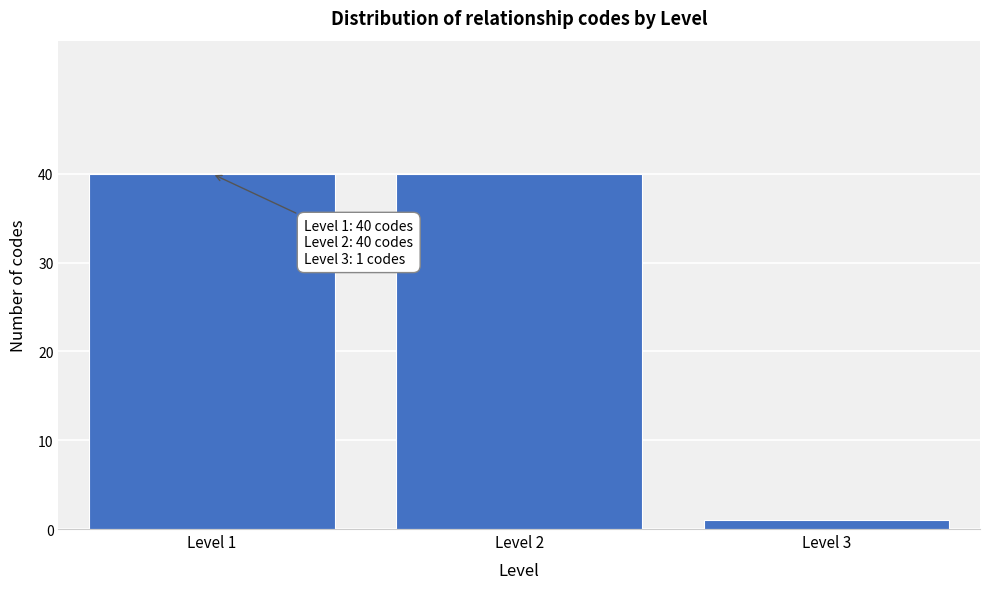

Reading left to right, extract all data points from this chart.

Level 1=40	Level 2=40	Level 3=1